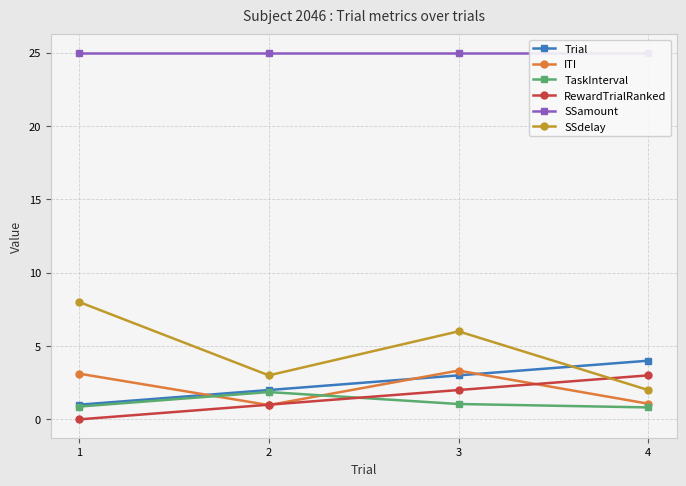

Reading left to right, list all the values displayed in this chart.

Trial: 1.0	2.0	3.0	4.0
ITI: 3.1	1.0	3.3	1.1
TaskInterval: 0.9	1.9	1.0	0.8
RewardTrialRanked: 0.0	1.0	2.0	3.0
SSamount: 25.0	25.0	25.0	25.0
SSdelay: 8.0	3.0	6.0	2.0